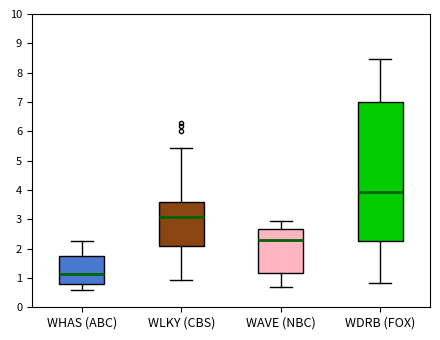

Reading left to right, transcribe this box plot: for each box, give where its median line is, the range the box spans, and where its two whiskers end, as read against the y-axis. The values are not printed on the chart, so give them approximately, as read against the axis.

WHAS (ABC): median 1.1, box 0.8 to 1.7, whiskers 0.6 to 2.3
WLKY (CBS): median 3.1, box 2.1 to 3.6, whiskers 0.9 to 5.4
WAVE (NBC): median 2.3, box 1.2 to 2.7, whiskers 0.7 to 3.0
WDRB (FOX): median 3.9, box 2.3 to 7.0, whiskers 0.8 to 8.5